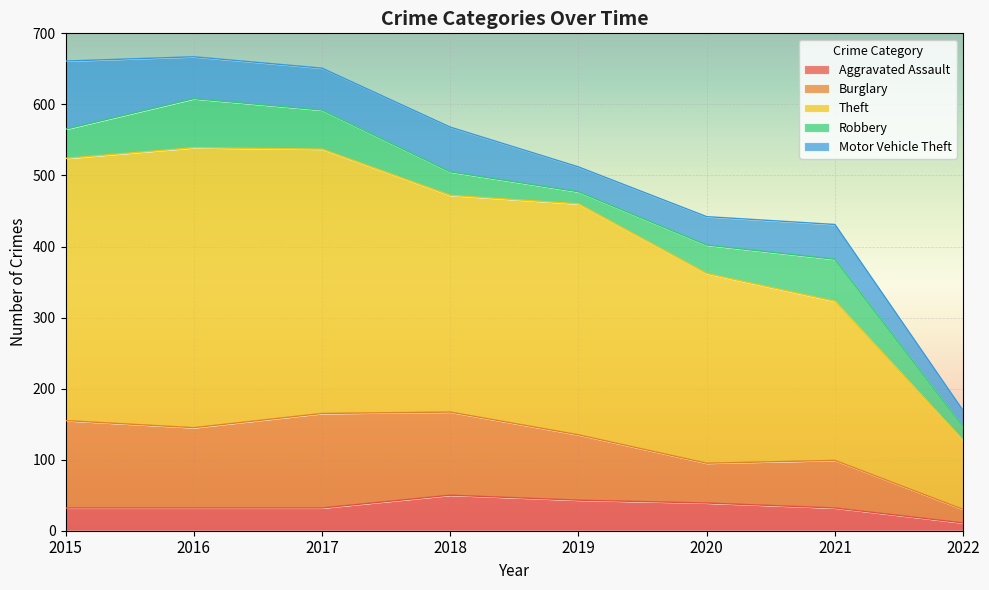

What is the highest value of the Robbery series?

69